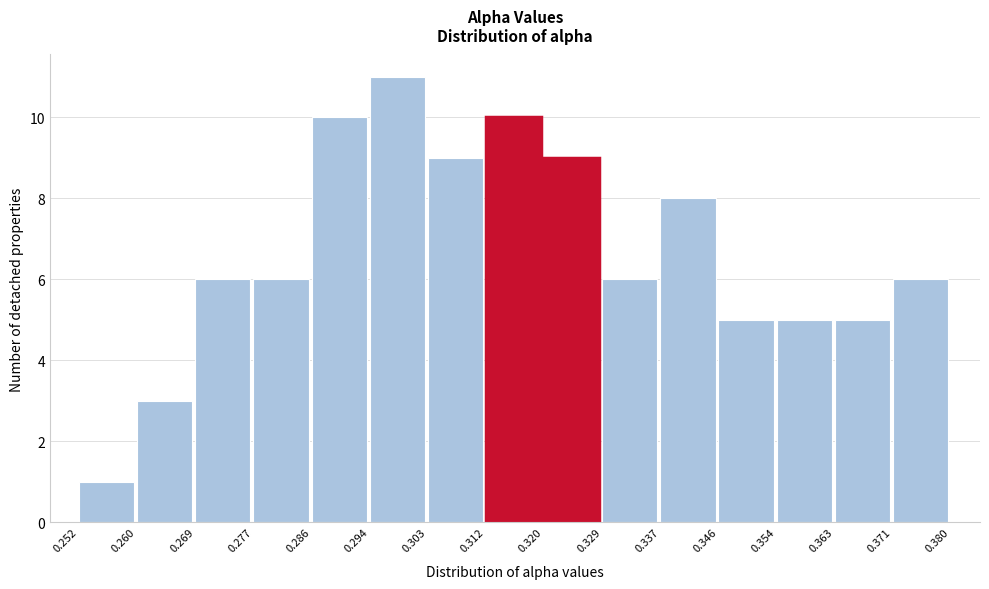

Reading left to right, transcribe this chart: for each bar, give the range it covers on the x-axis and its height. The values are not printed on the chart, so give them approximately, as read against the axis.

0.252 to 0.260: 1
0.260 to 0.269: 3
0.269 to 0.277: 6
0.277 to 0.286: 6
0.286 to 0.294: 10
0.294 to 0.303: 11
0.303 to 0.312: 9
0.312 to 0.320: 10
0.320 to 0.329: 9
0.329 to 0.337: 6
0.337 to 0.346: 8
0.346 to 0.354: 5
0.354 to 0.363: 5
0.363 to 0.371: 5
0.371 to 0.380: 6